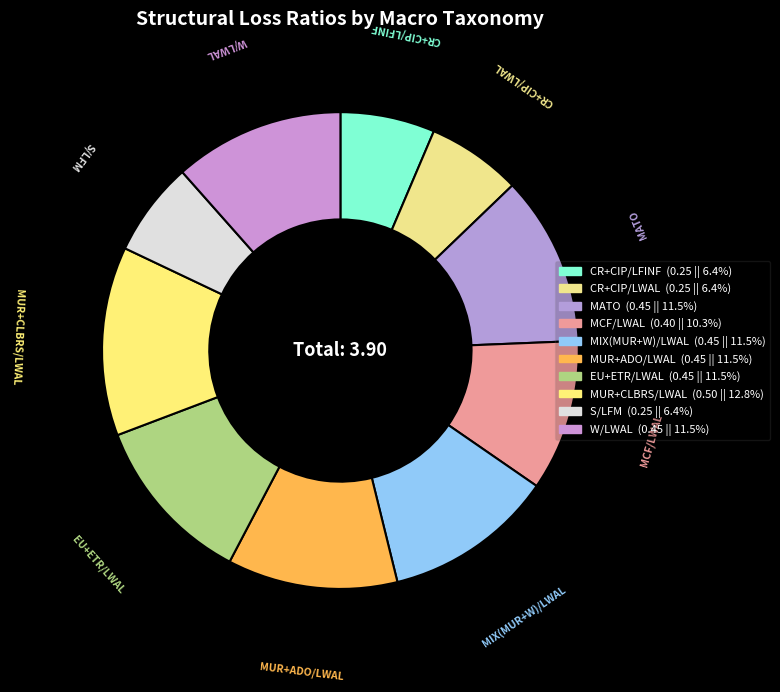

Does any single category account for the majority?

No